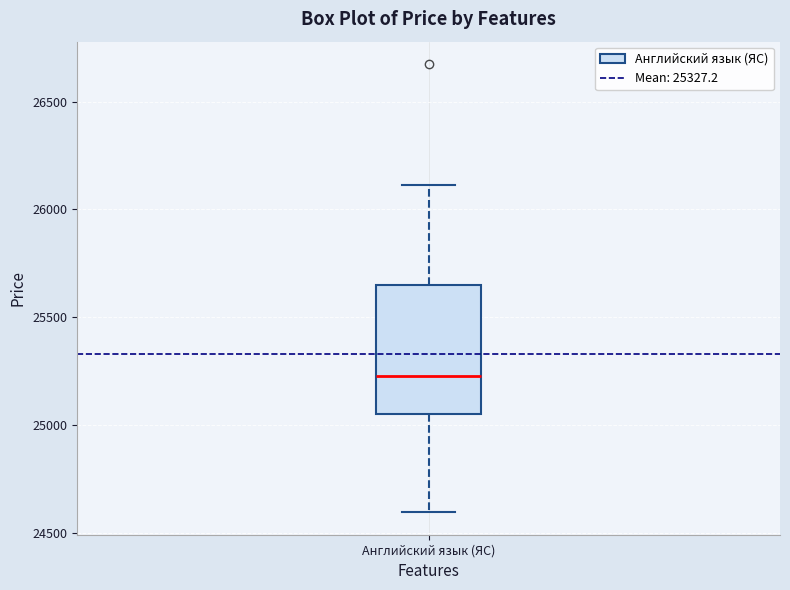

Read this box plot against the y-axis: the position of the median line, the range covered by the box, and the ends of both whiskers. The values are not printed on the chart, so give them approximately, as read against the axis.

median 25250, box 25050 to 25650, whiskers 24600 to 26100